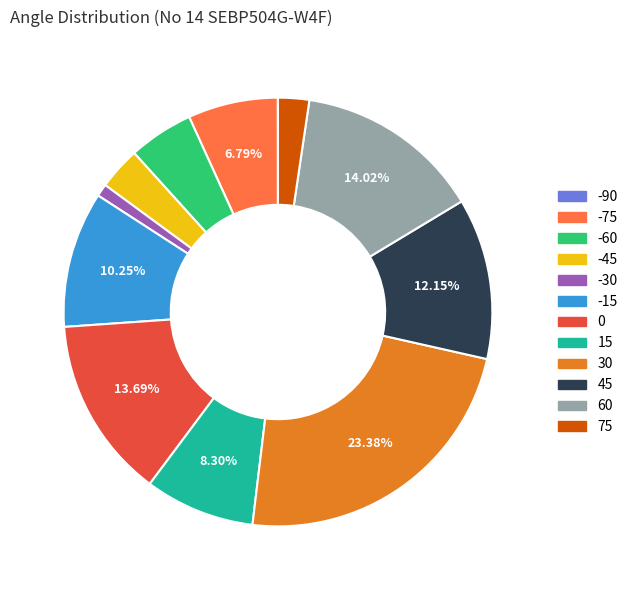

Between 30 and -60, which is larger?

30